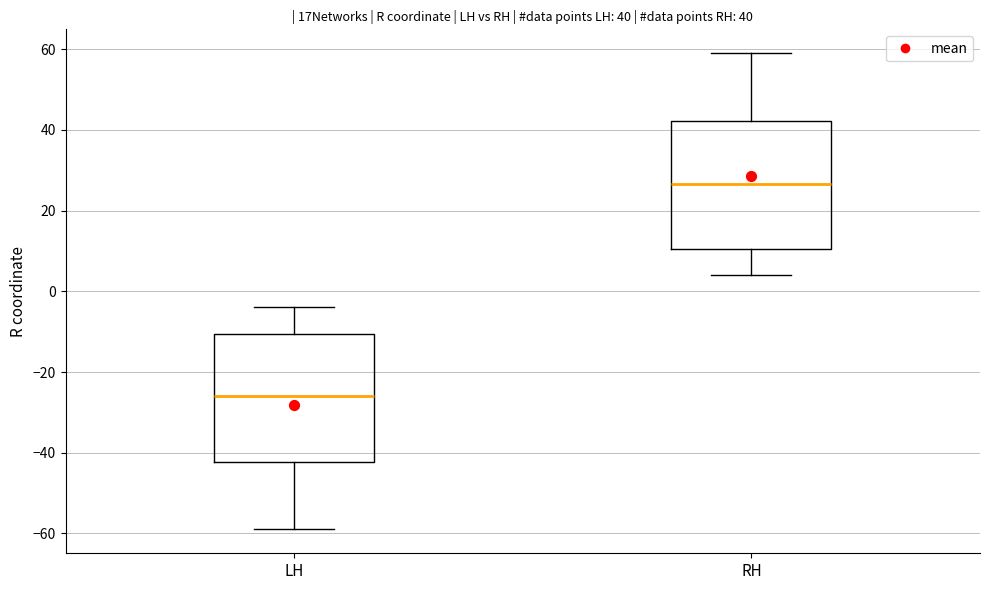

Which box has the highest median line?

RH